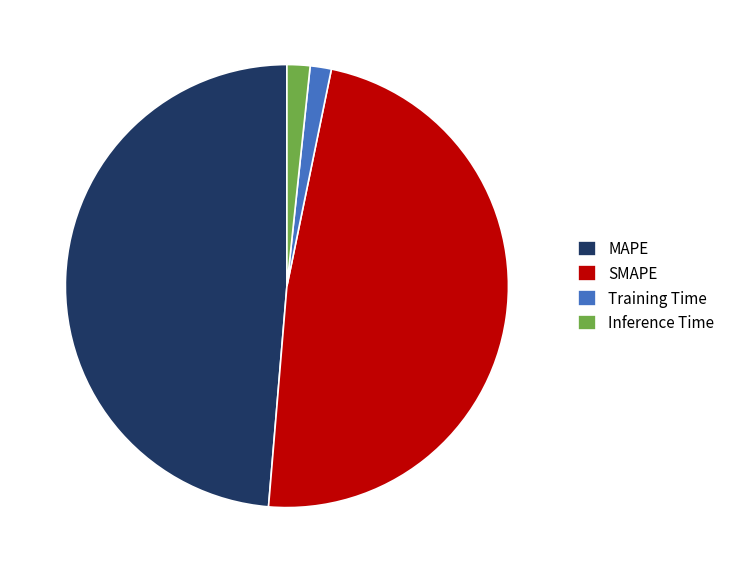

What is the largest slice in the pie chart?

MAPE